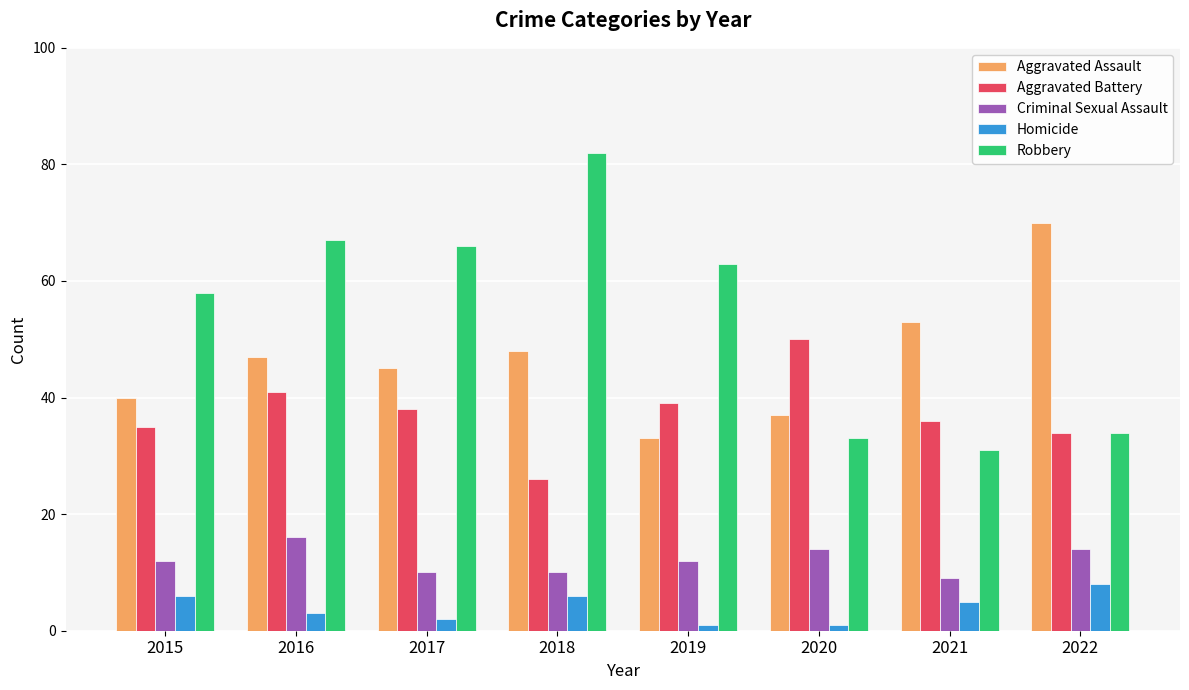

What value does the Aggravated Battery series have at 2018?

26